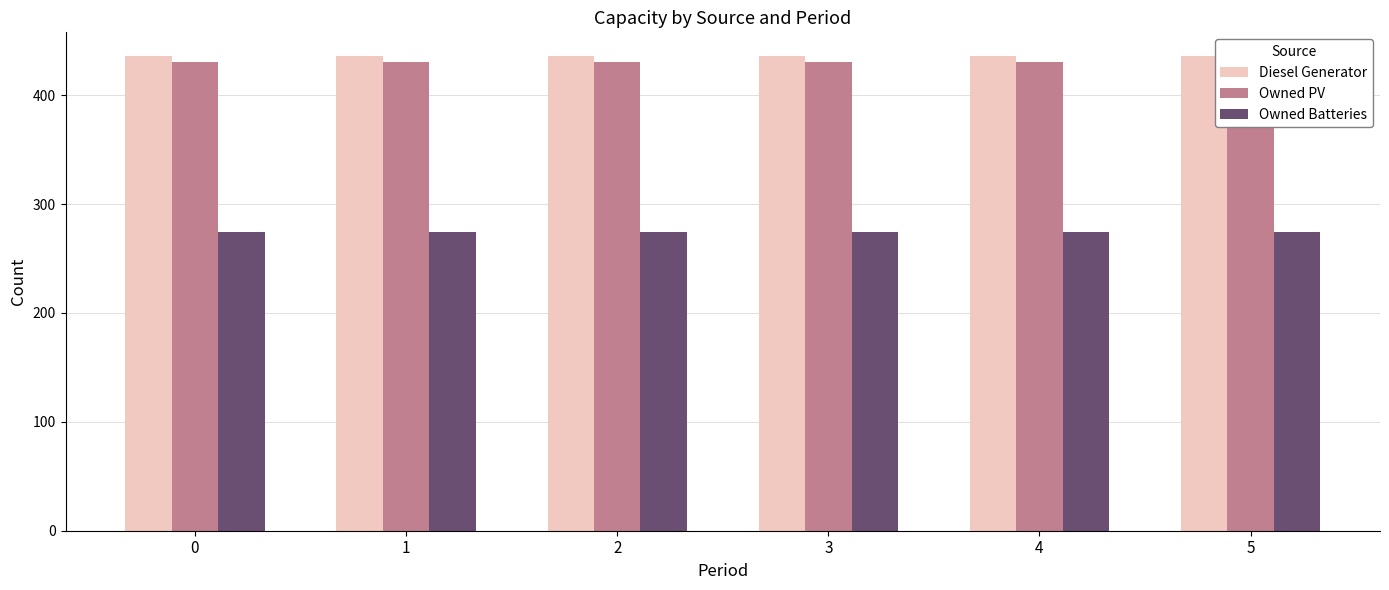

How many bars are there in each group?

3